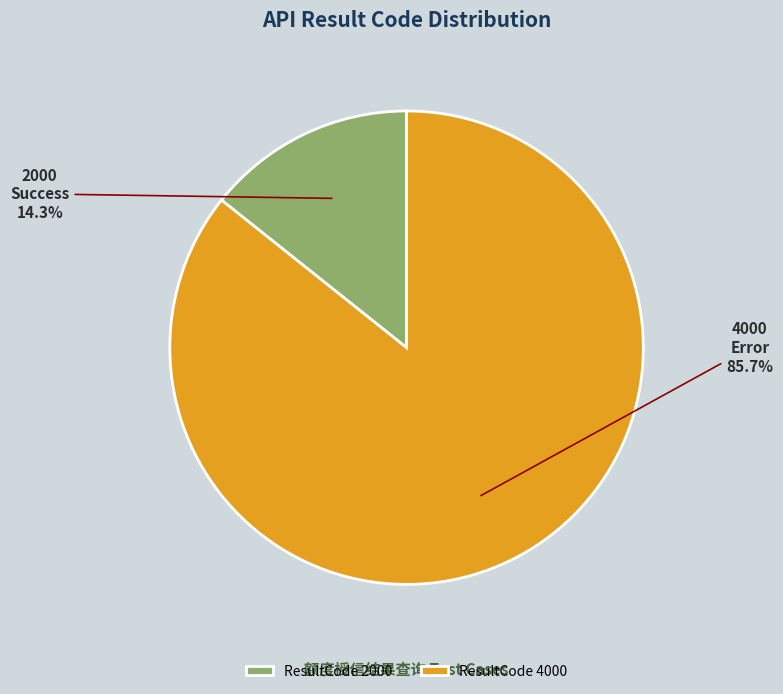

Is there a majority slice in this chart?

Yes